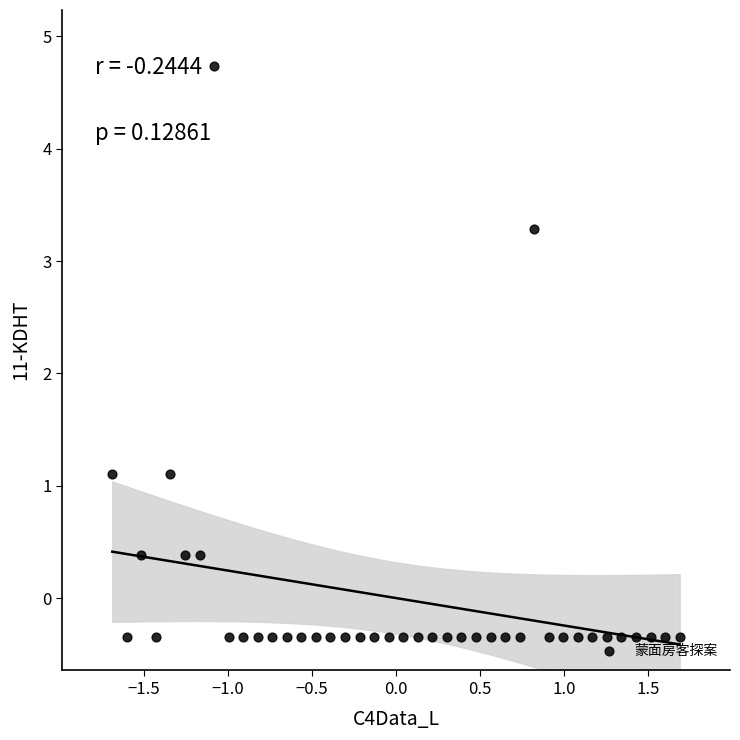

What is the range of Y values (max minus min)?

5.1